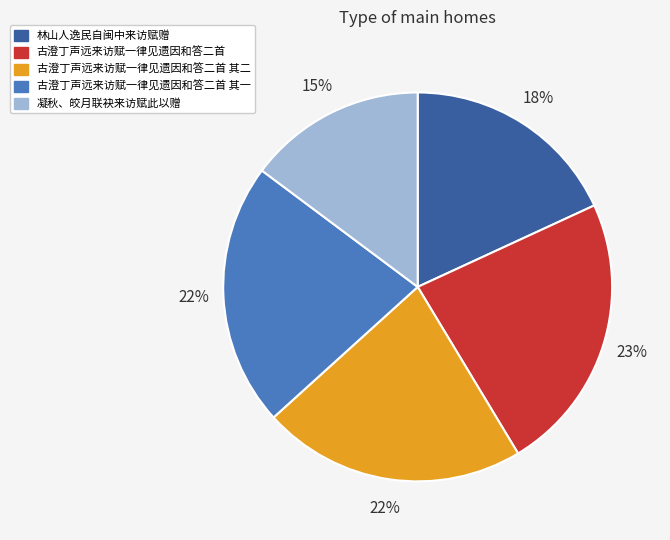

Does any single category account for the majority?

No